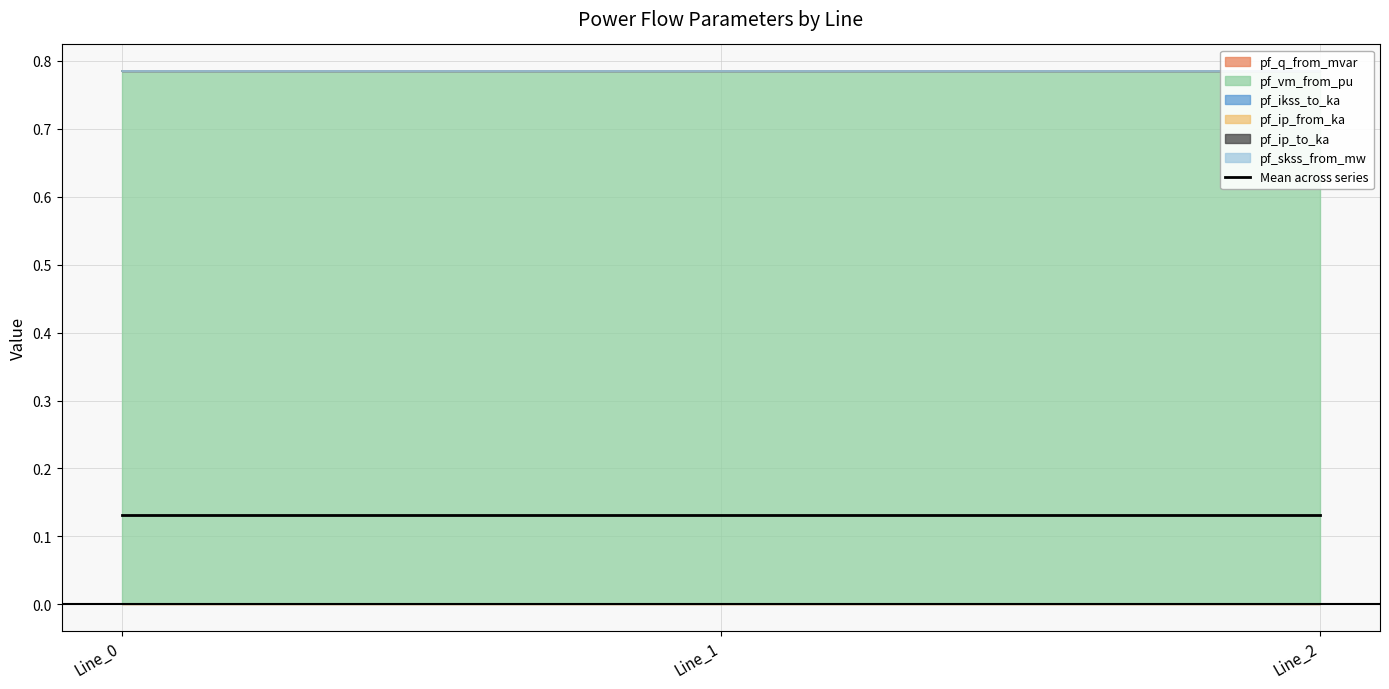

How many data points does each series have?

3